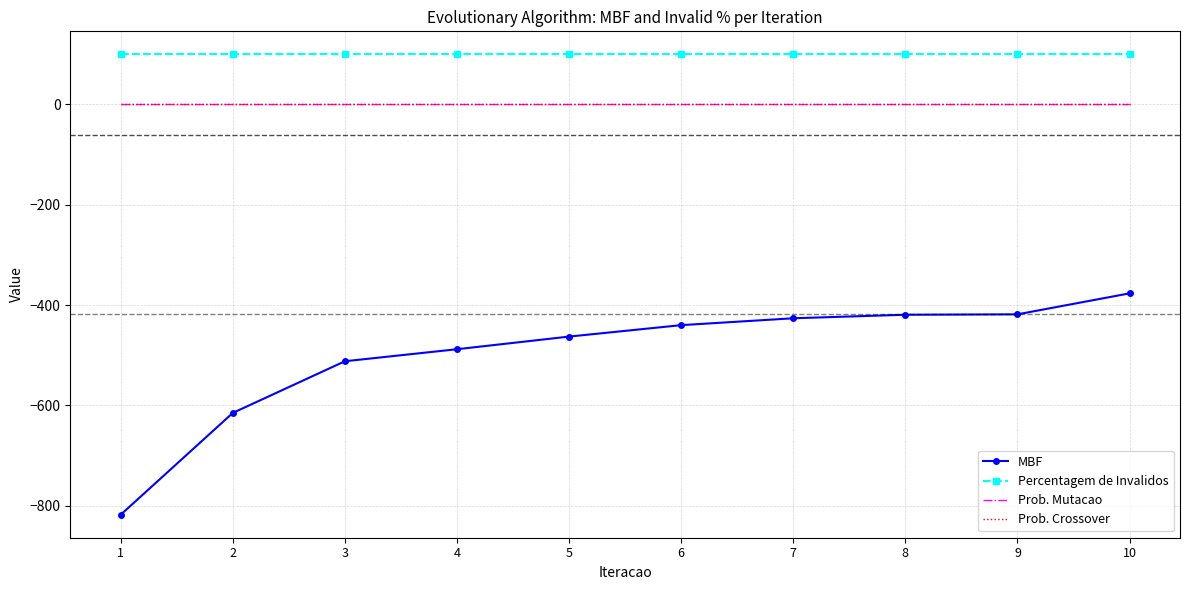

What is the sum of the MBF values at 6 and 1?

-1258.0